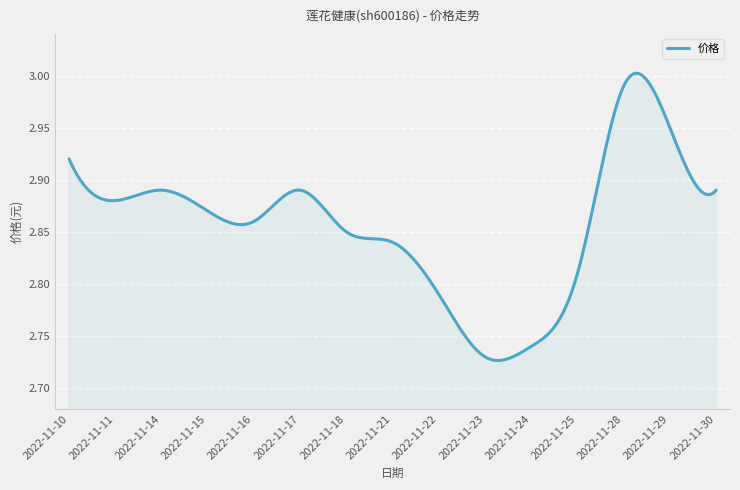

What is the difference between the maximum and minimum values?

0.3